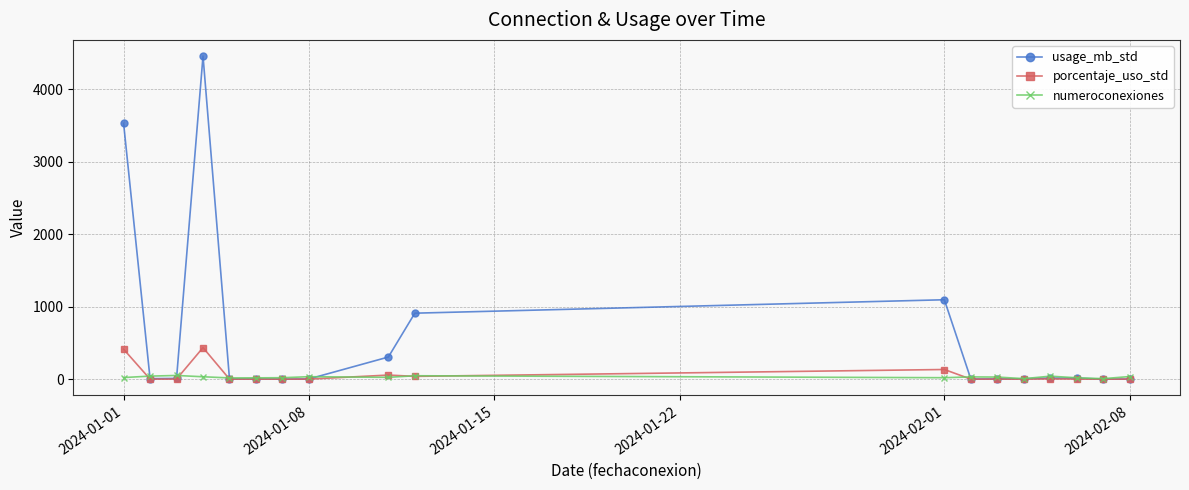

True or false: usage_mb_std has more than 0 points higher than both neighbors.

True